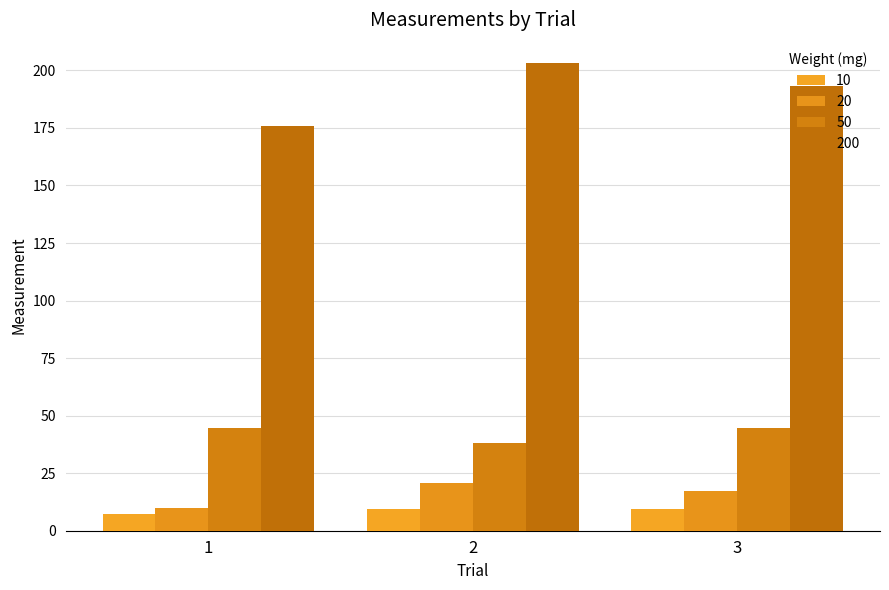

True or false: 20 has a value of 9.8 at 1.

True